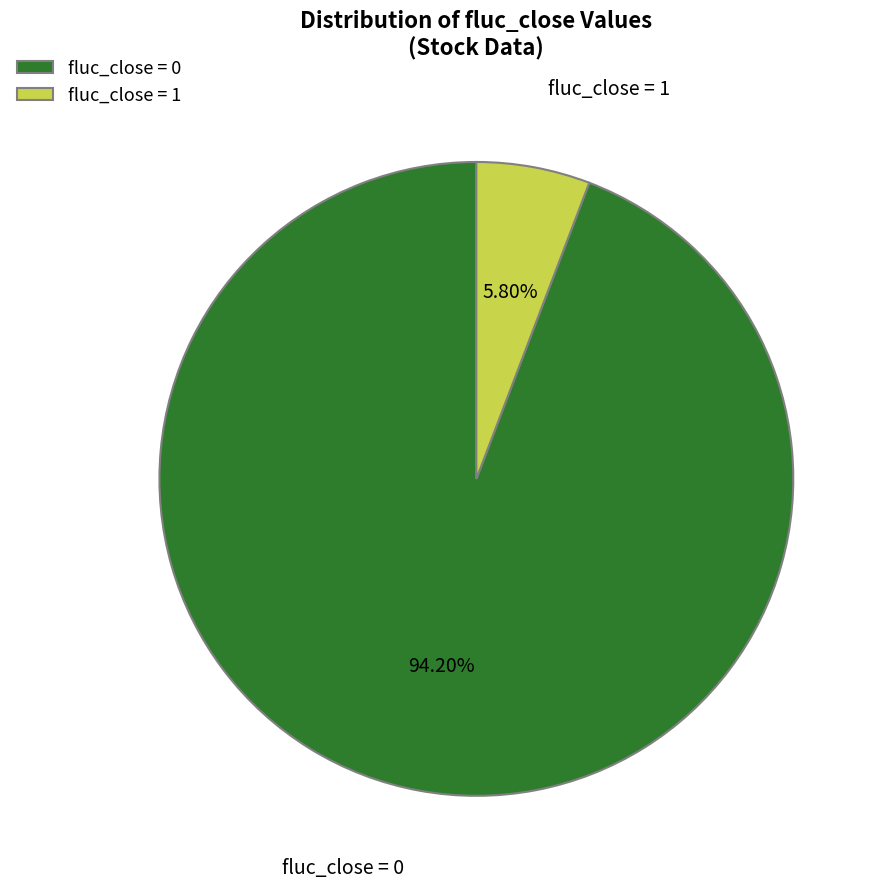

Count the number of slices in the pie.

2